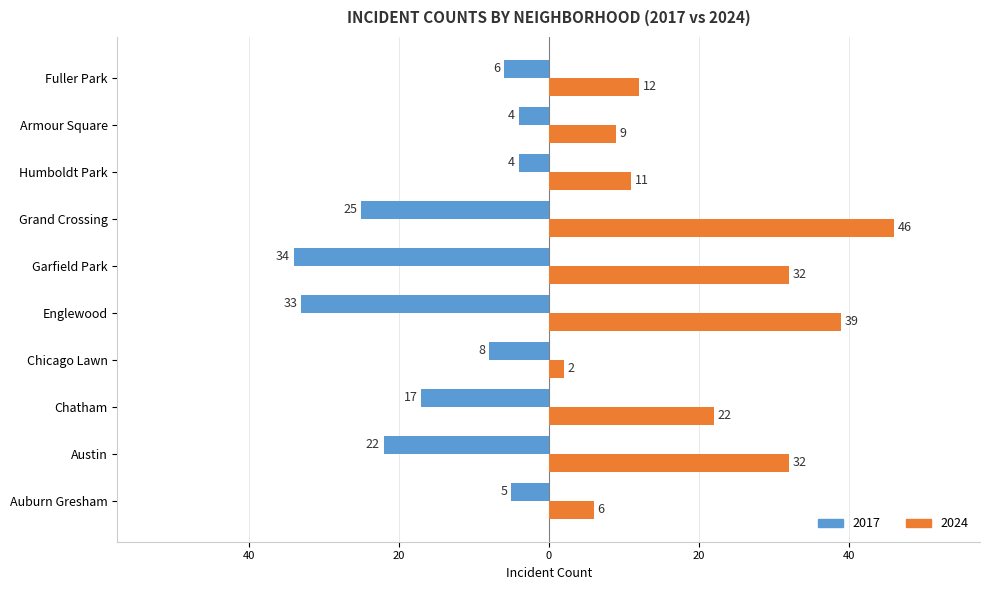

What are all the series names shown in the legend?

2017, 2024